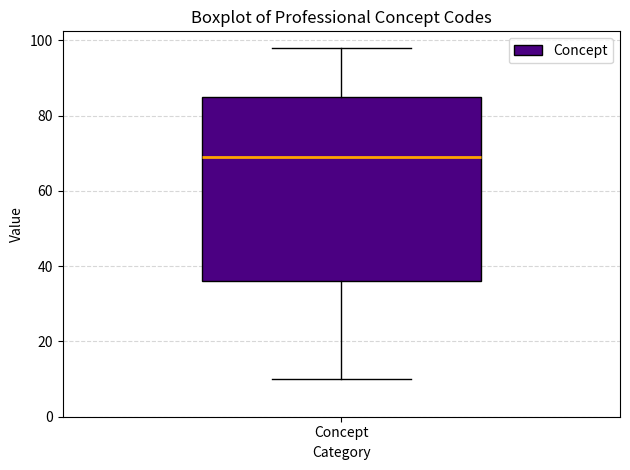

Read this box plot against the y-axis: the position of the median line, the range covered by the box, and the ends of both whiskers. The values are not printed on the chart, so give them approximately, as read against the axis.

median 70, box 36 to 86, whiskers 10 to 98